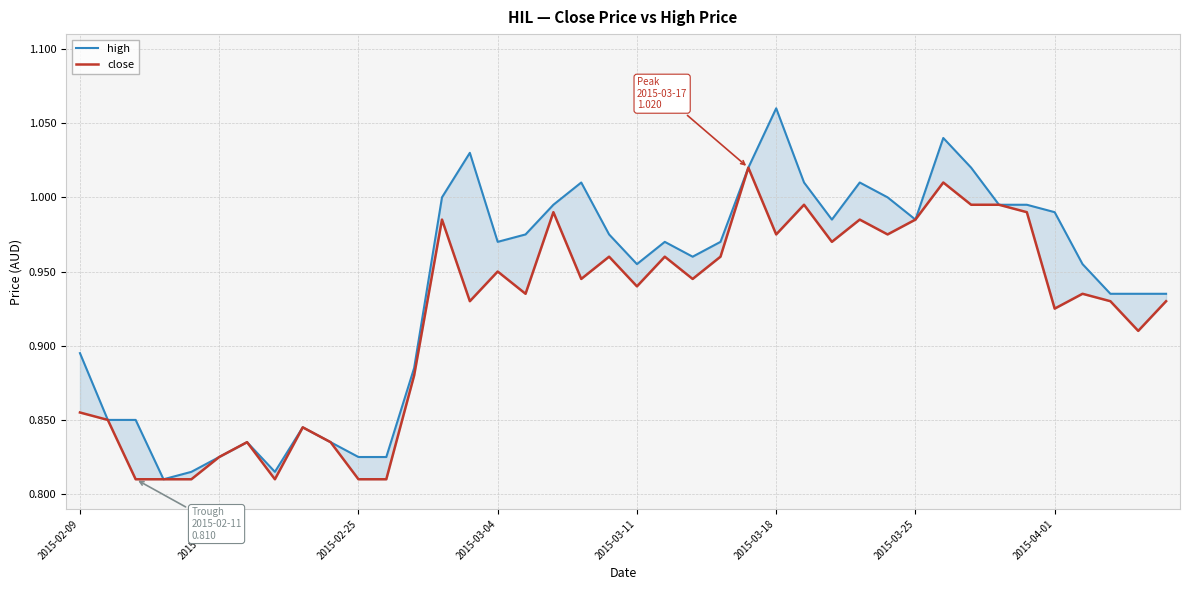

Is the value of high at 29 greater than the value of close at 25?

Yes